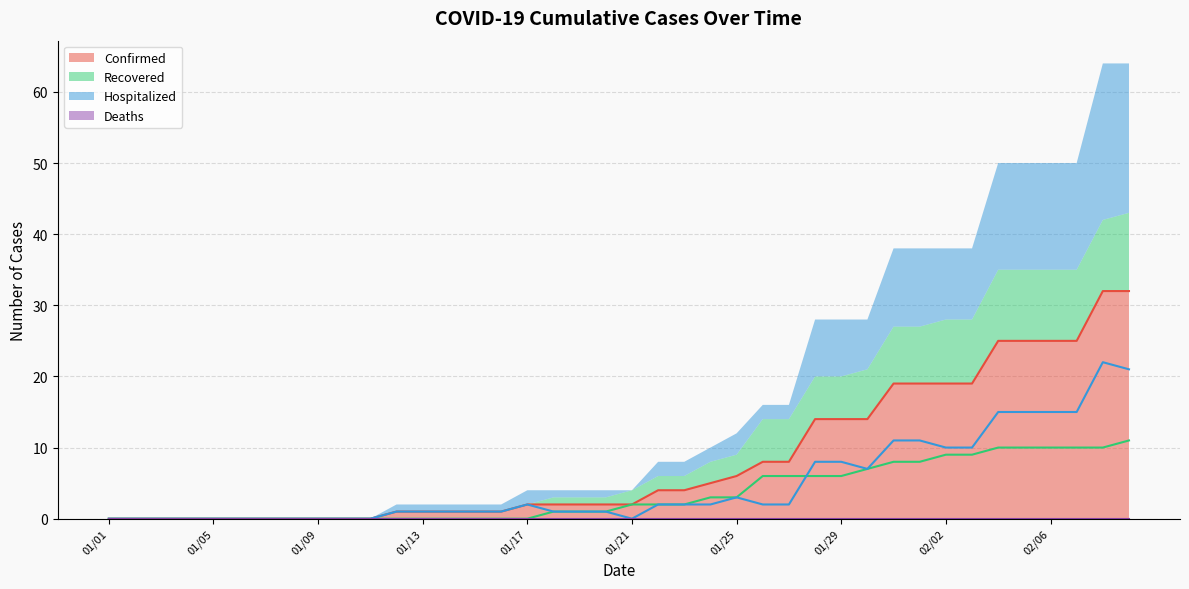

What is the sum of the Confirmed values at 01/15 and 02/09?

33